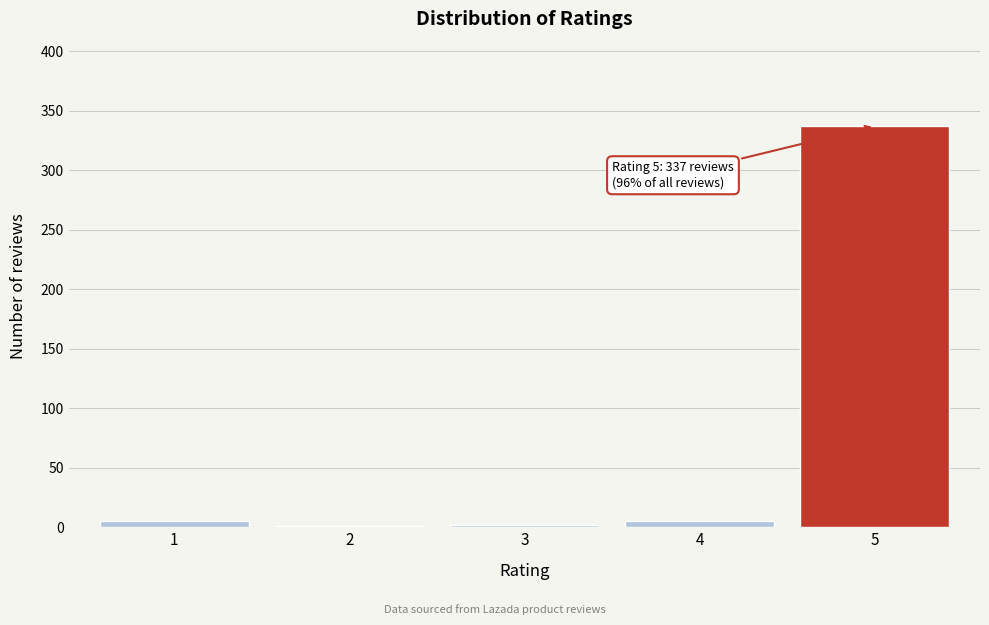

What is the greatest value displayed?

337